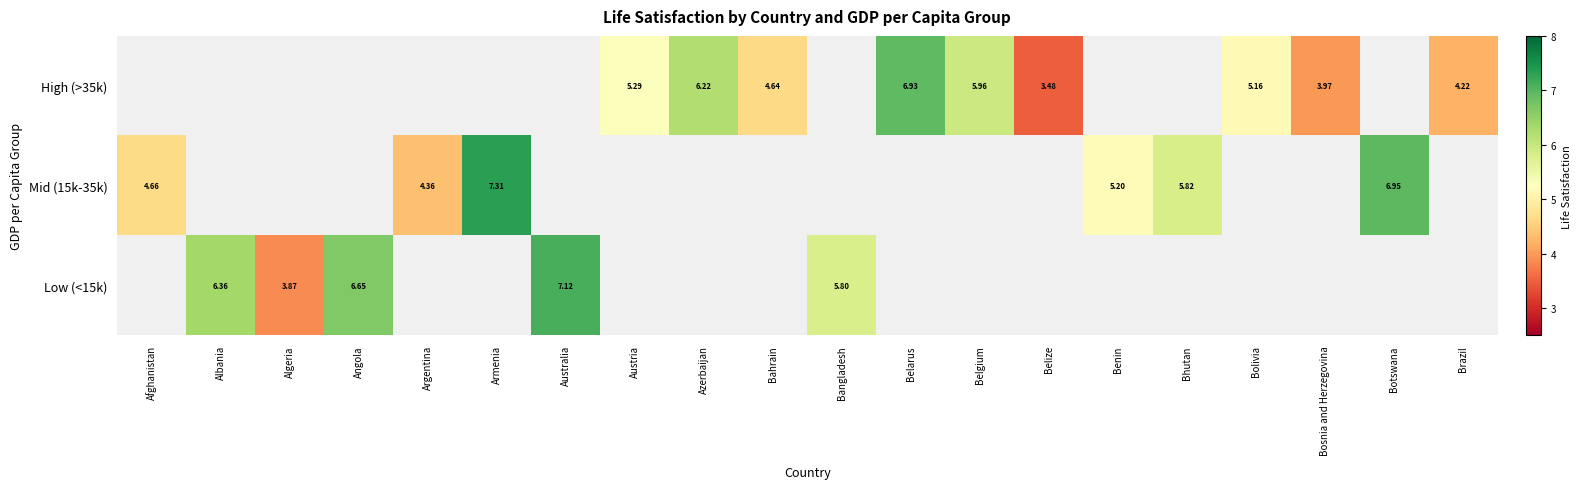

How many values in the High (>35k) series are below 6?

7